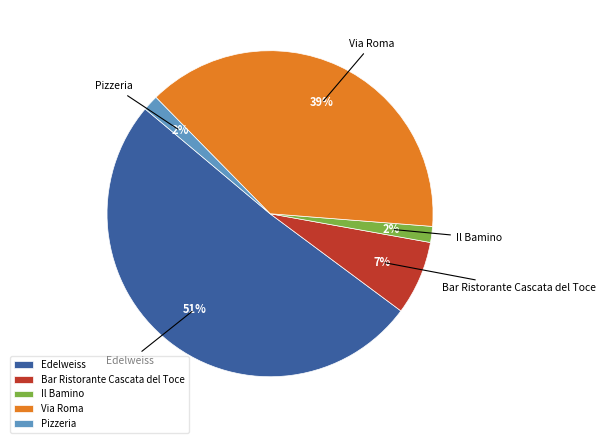

To the nearest percent, what is the difference between the largest and smallest slice percentages?

49%